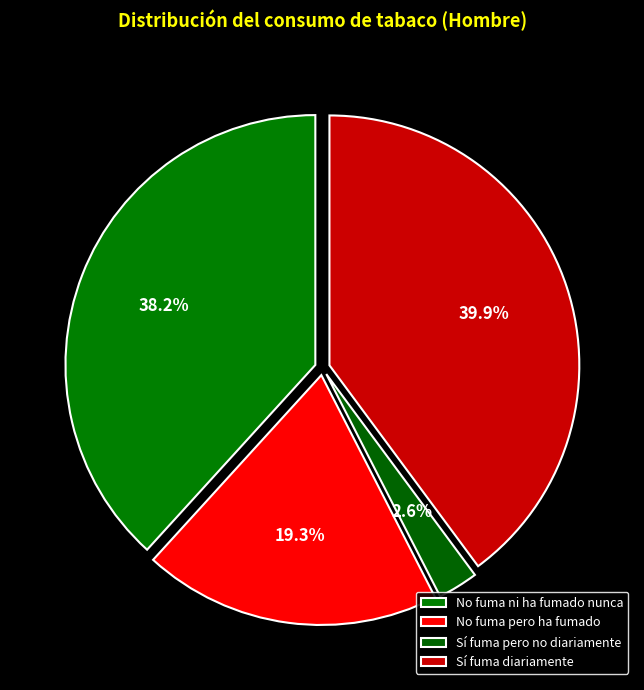

Does any single category account for the majority?

No